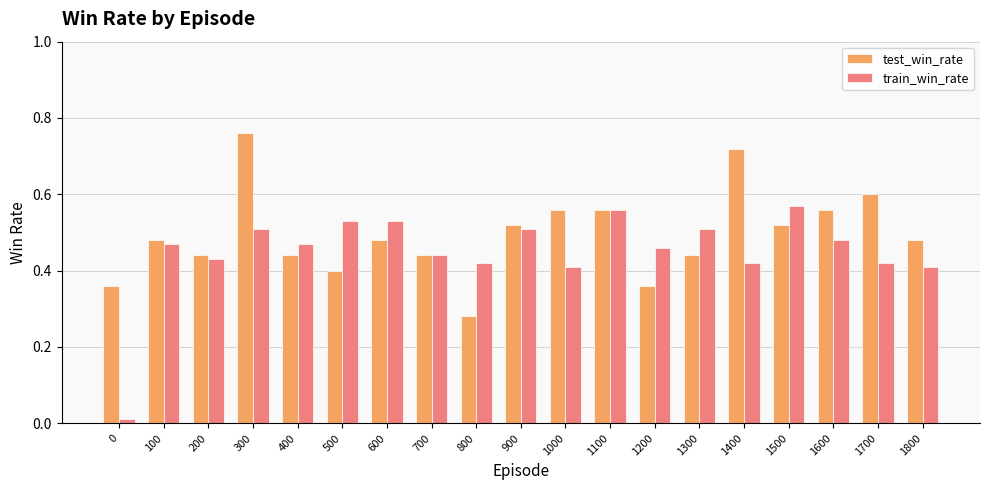

At which category is the sum across all series the highest?

300